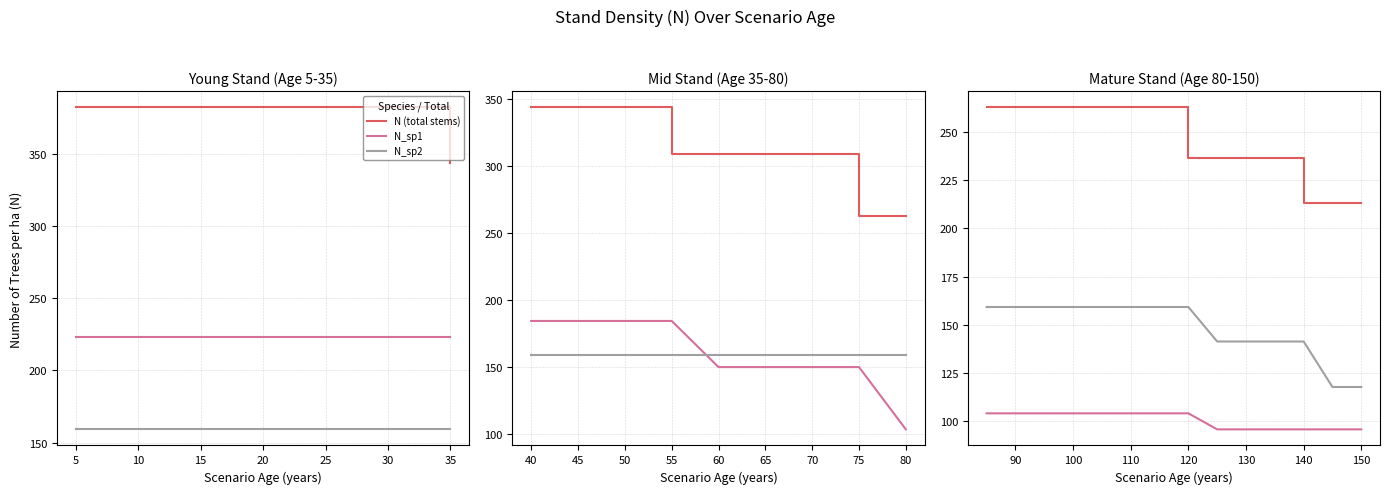

True or false: N_sp2 and N_sp1 intersect in this chart.

False